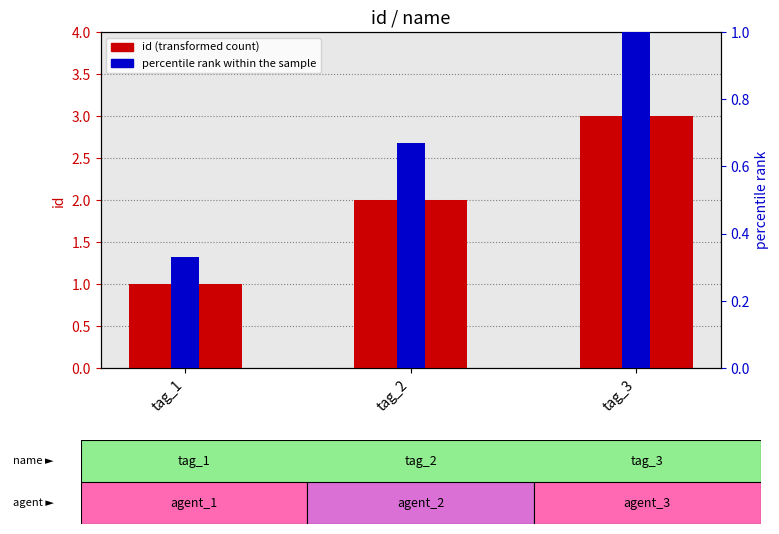

Reading right to left, list all the values displayed in this chart.

id (transformed count): tag_3=3.0	tag_2=2.0	tag_1=1.0
percentile rank: tag_3=1.0	tag_2=0.7	tag_1=0.3